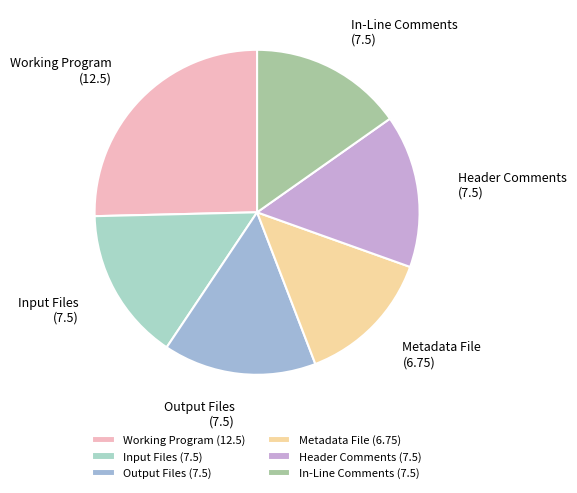

Is it true that Input Files is 15% of the pie?

True